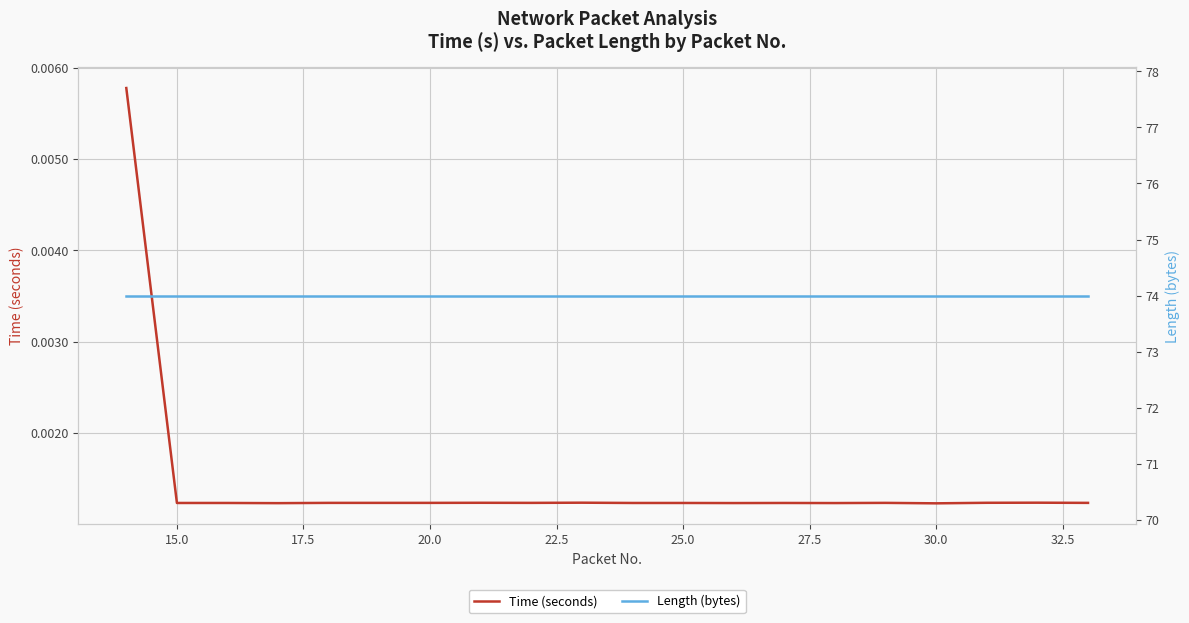

What is the greatest value displayed?

74.0